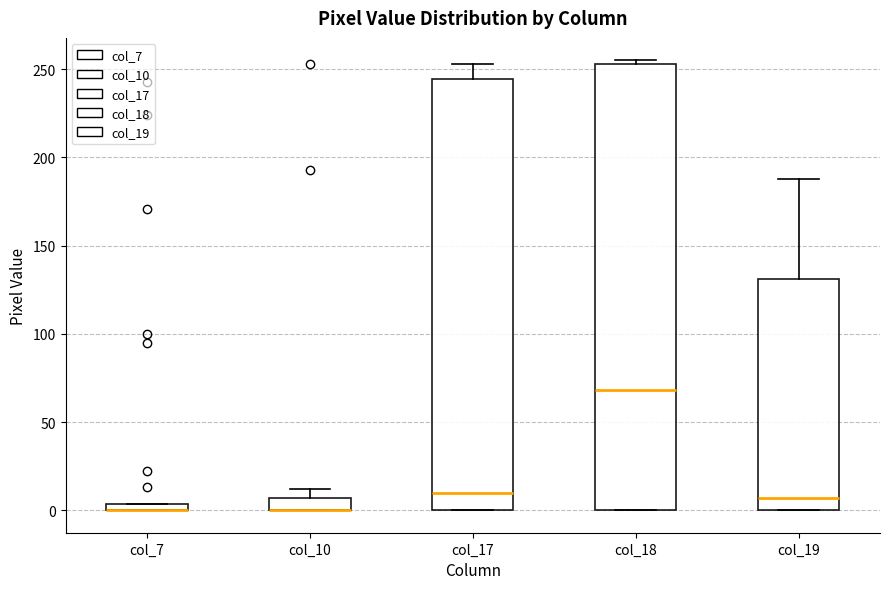

Where is the lower edge of the box for col_10 on the y-axis? The values are not printed on the chart, so give them approximately, as read against the axis.

0